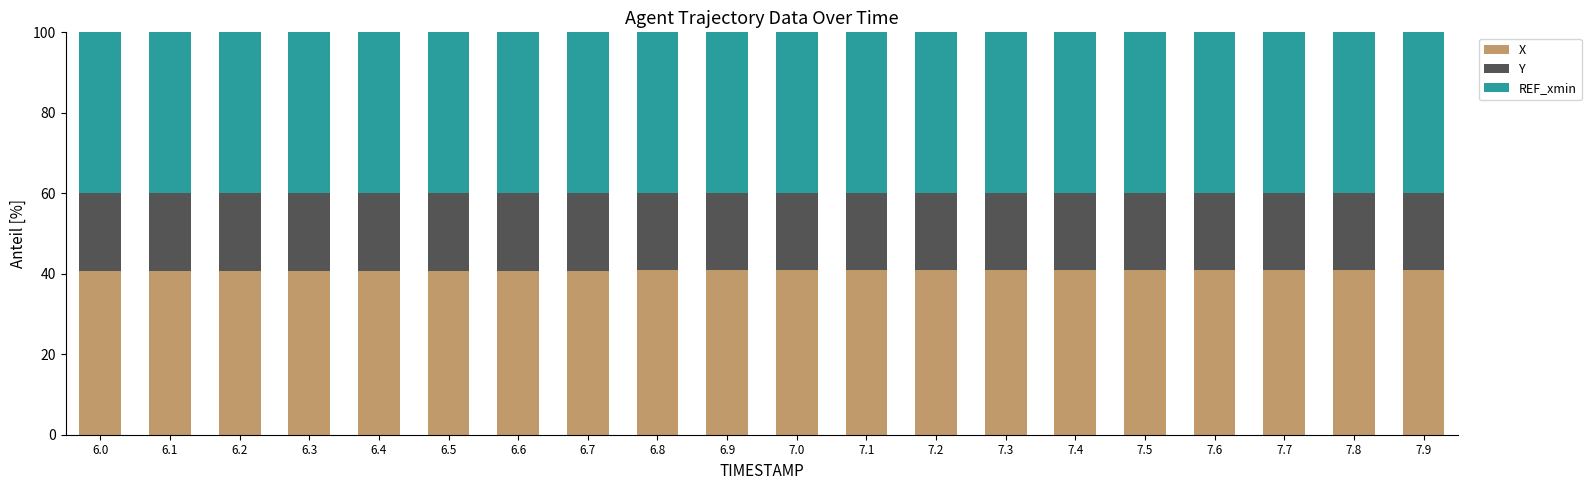

What is the lowest value of the X series?

40.8